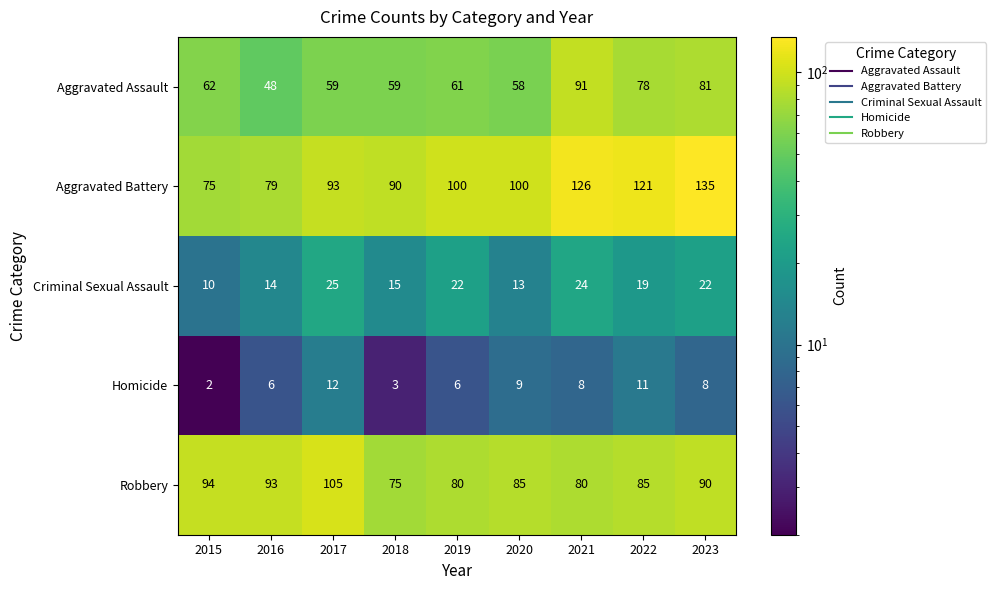

What is the maximum value shown in the chart?

135